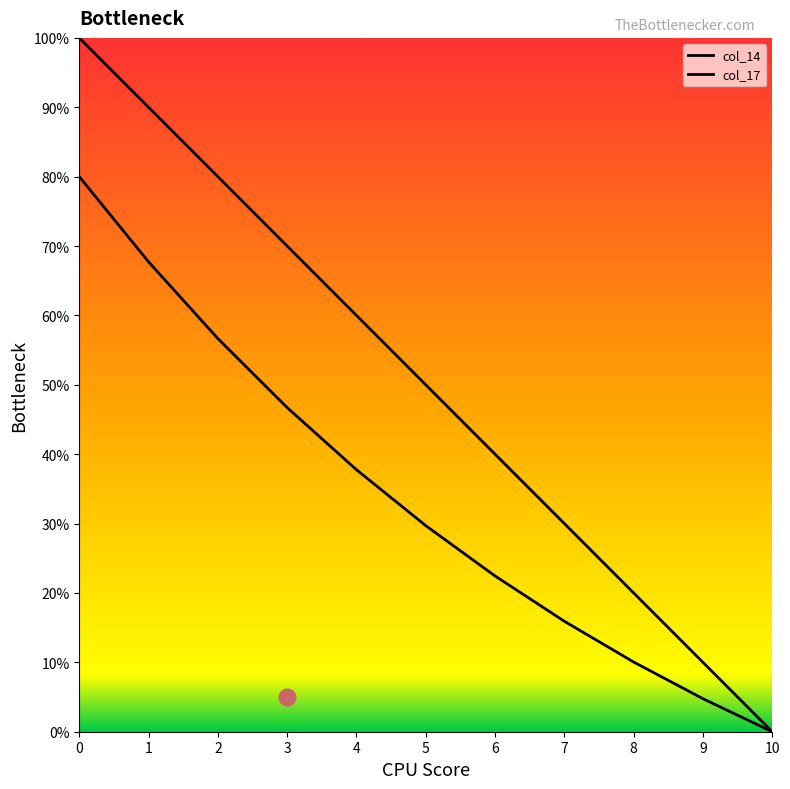

What is the sum of all col_17 values?

371.7